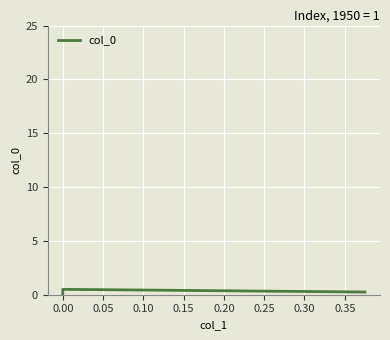

The chart shows a value of 0.7 at 0.00. True or false?

False